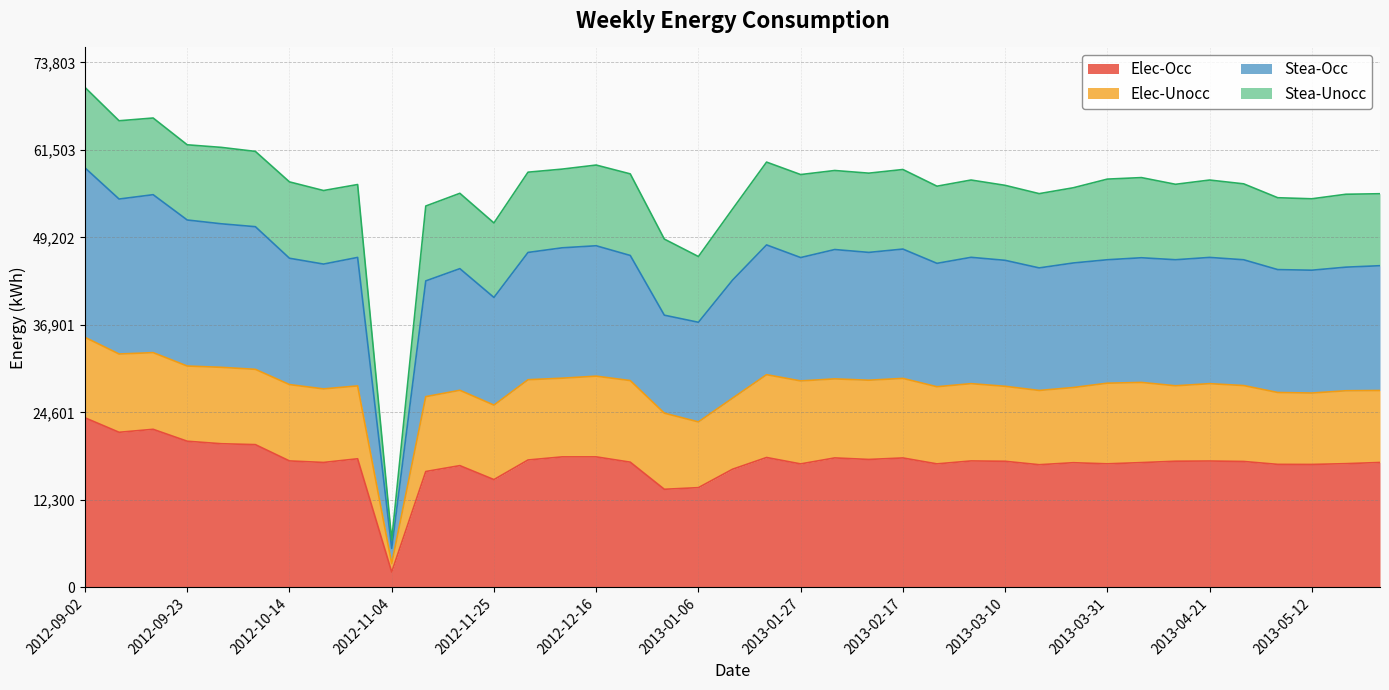

Does the chart display data point markers on the line(s)?

No